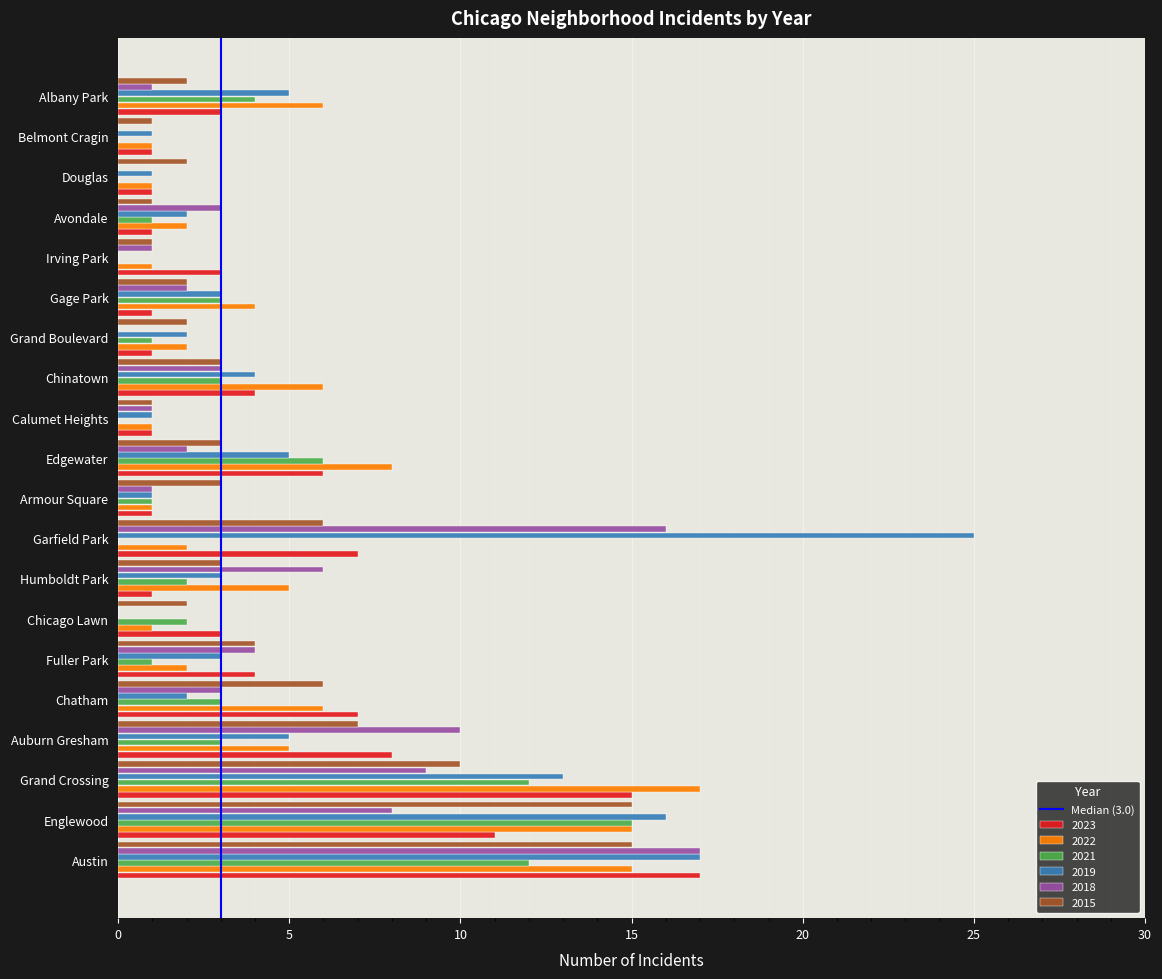

At which category is the sum across all series the highest?

Austin